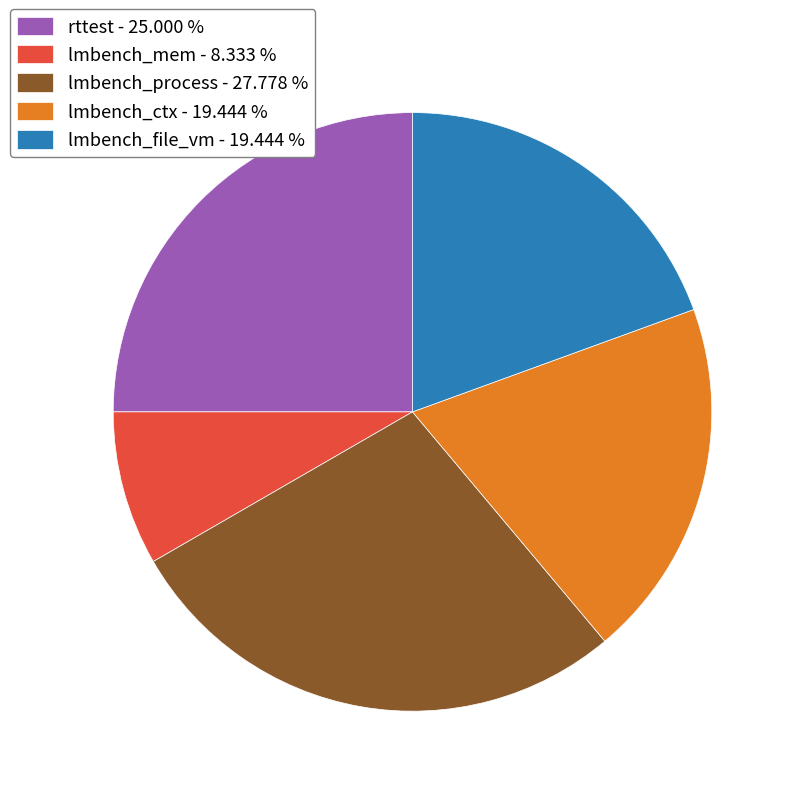

Which category has the biggest portion of the pie?

lmbench_process - 27.778 %